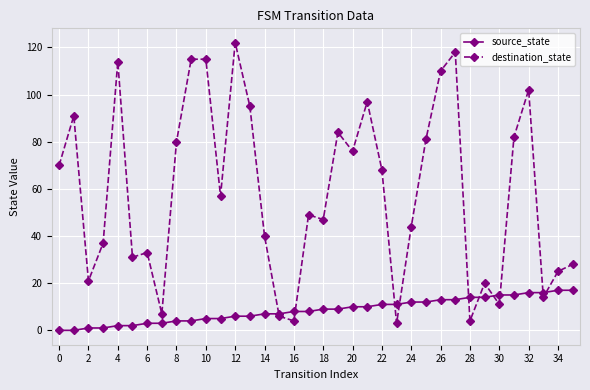

List the series in order of their peak value, highest first.

destination_state, source_state